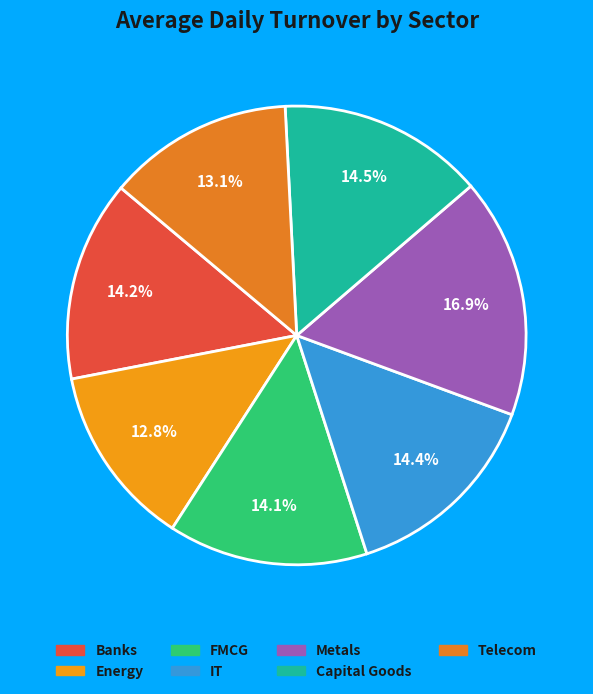

True or false: Energy accounts for 2% of the total.

False